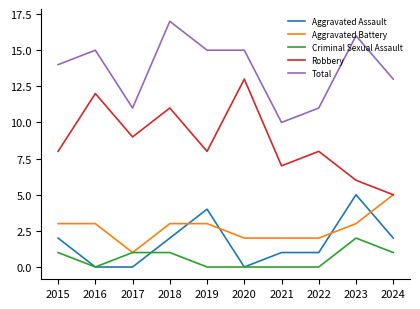

True or false: Robbery has a value of 3 at 2017.

False